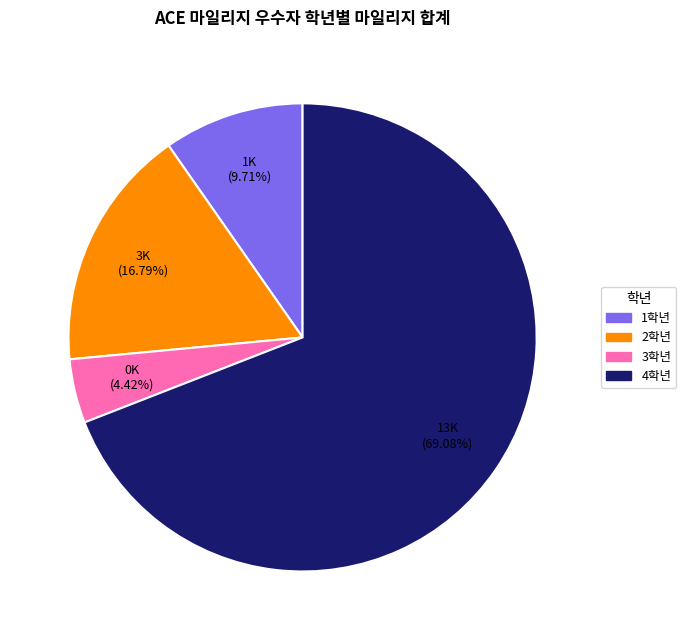

Combined, do 2학년 and 4학년 account for over 50%?

Yes